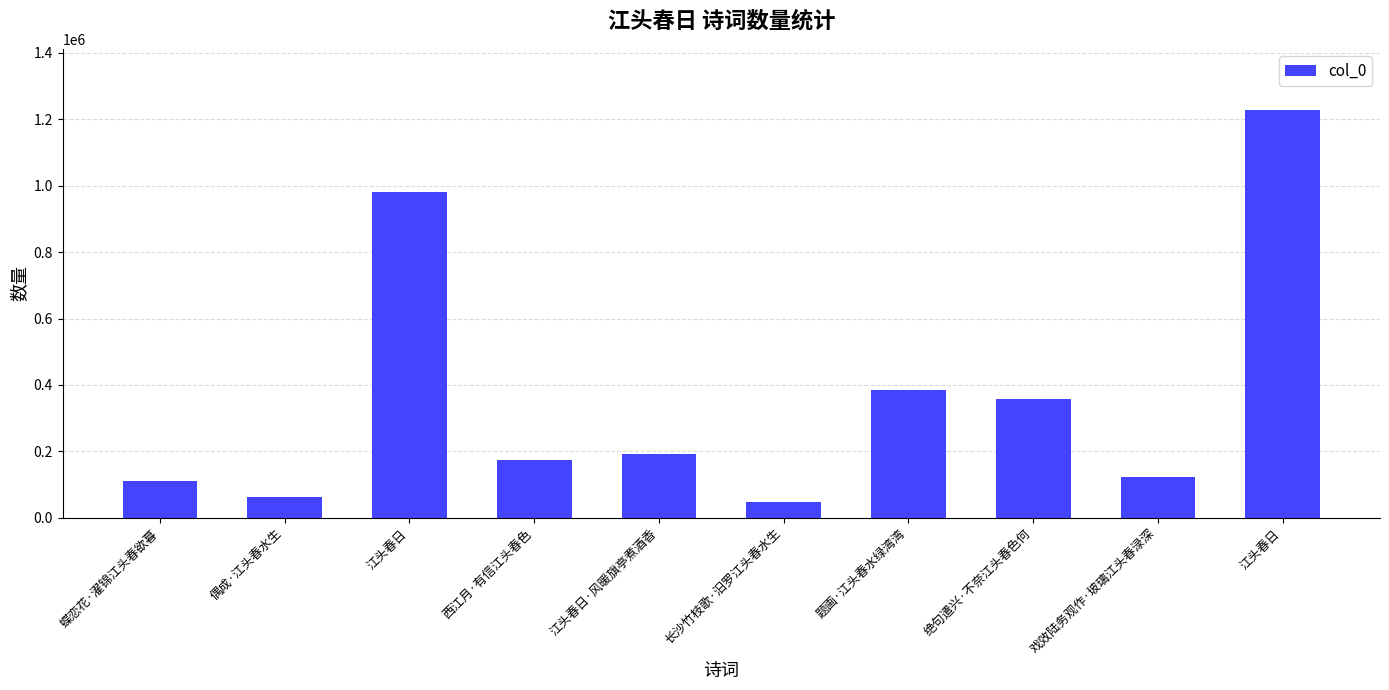

Are the bars grouped side by side (vs. stacked)?

No